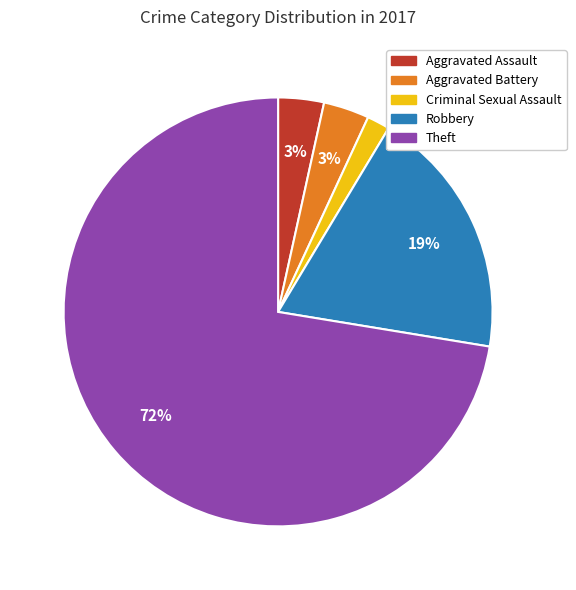

True or false: Aggravated Assault accounts for 10% of the total.

False